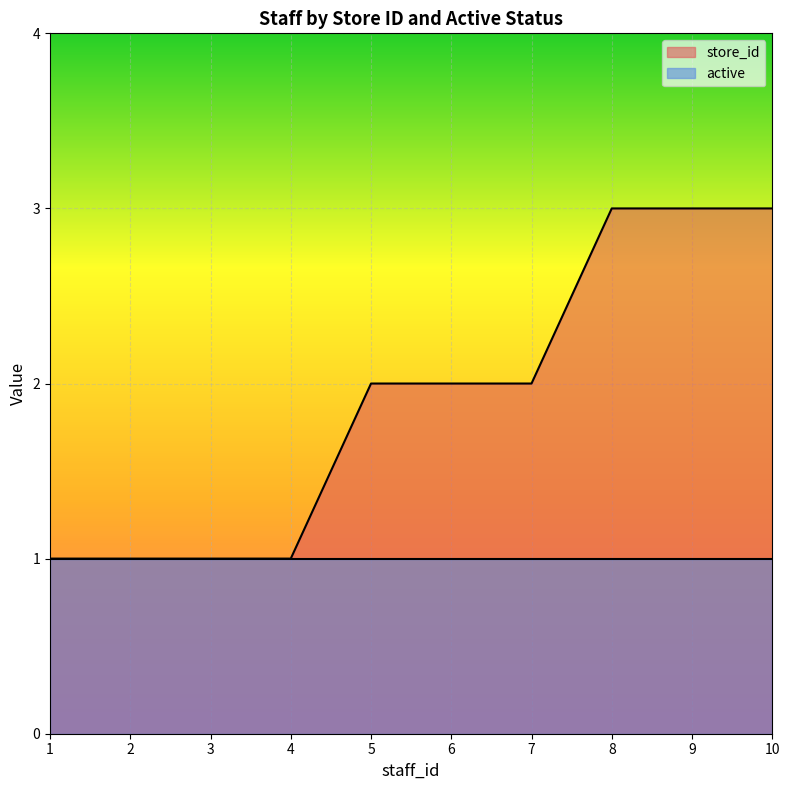

How many lines are shown in the chart?

2